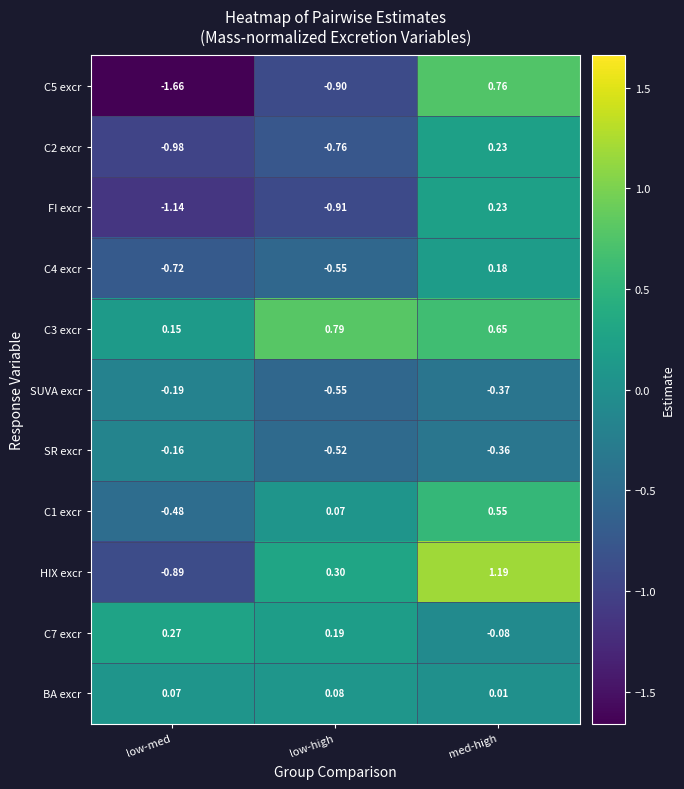

How many series are shown in this chart?

11